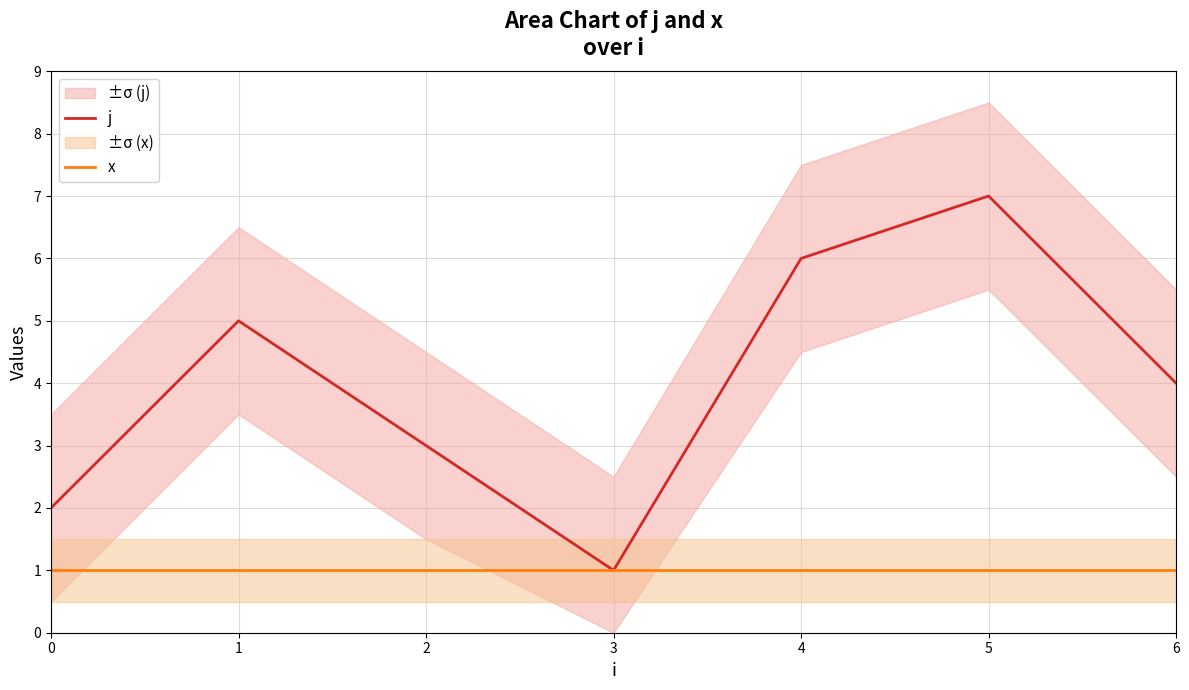

Does the chart have visible grid lines?

Yes